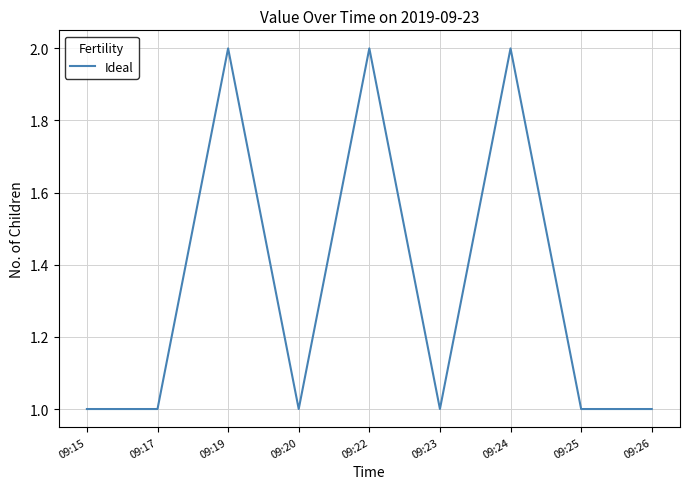

The chart shows a value of 1 at 09:17. True or false?

True